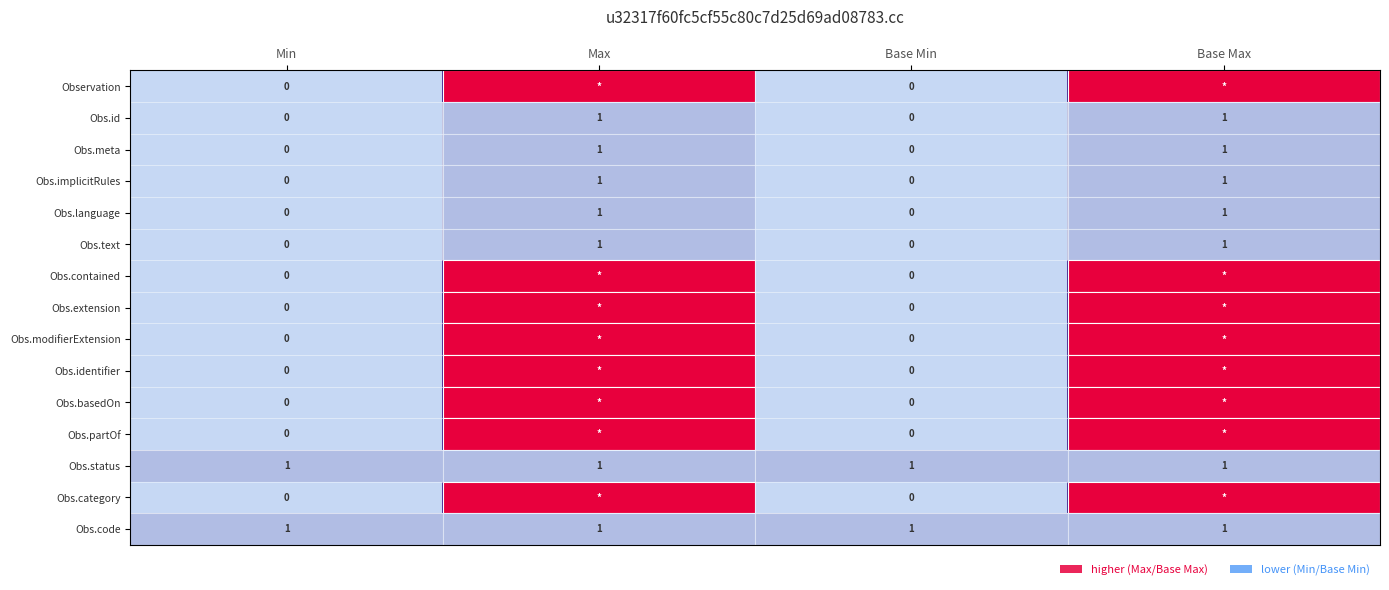

How many categories are shown in the chart?

4